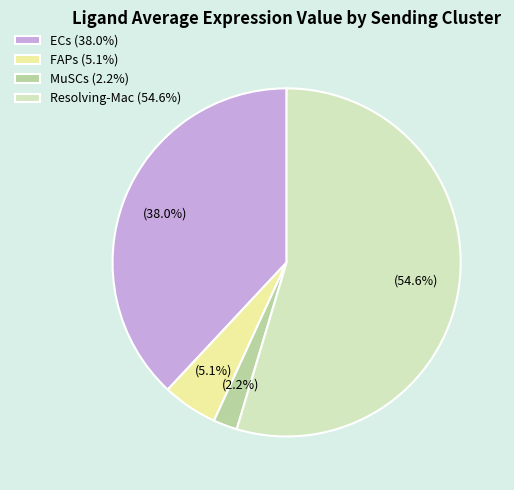

What percentage is NOT represented by MuSCs?

97.8%